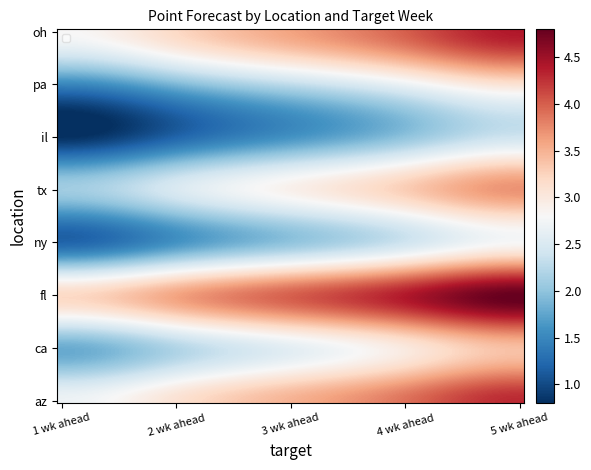

What is the difference between the az values at 2 wk ahead and 3 wk ahead?

0.4